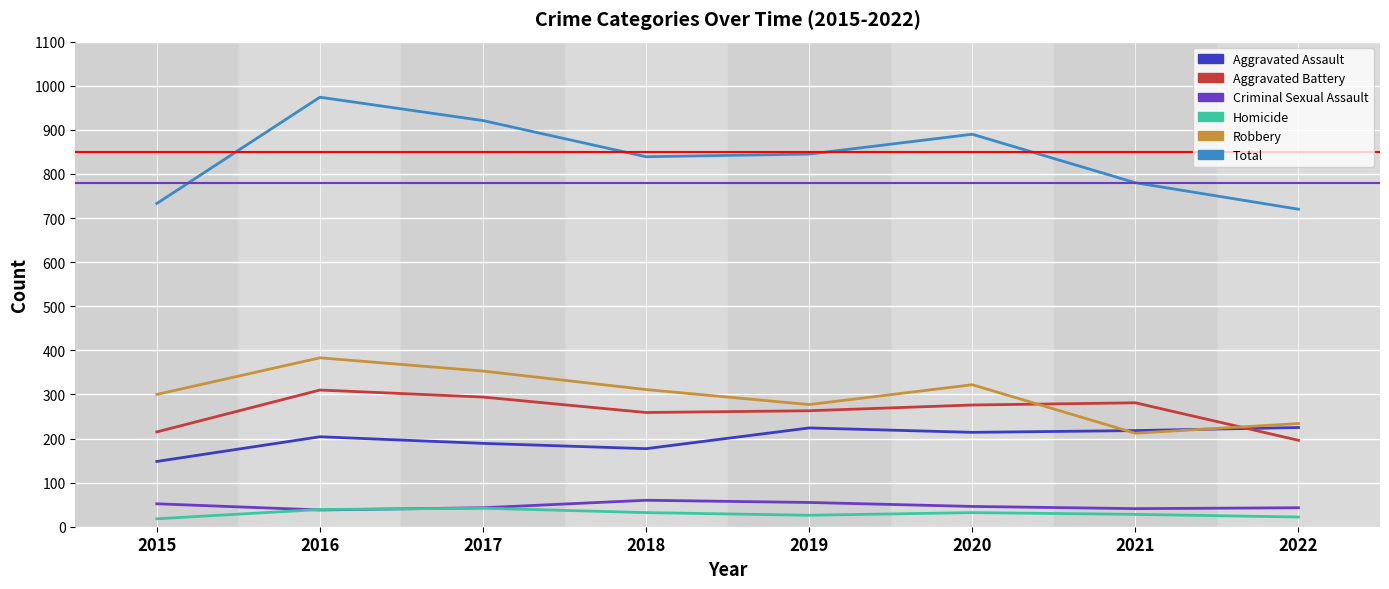

How many values in the Aggravated Assault series are below 214?

4